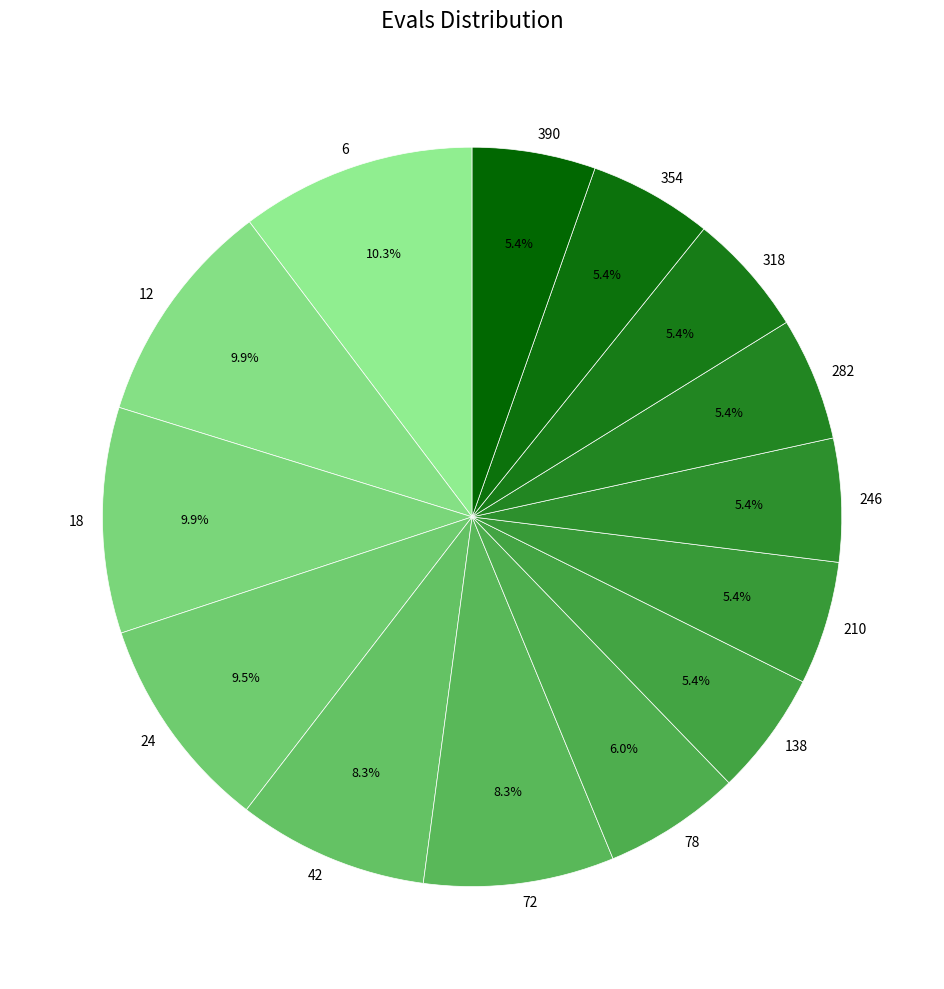

To the nearest percent, what is the difference between the largest and smallest slice percentages?

5%